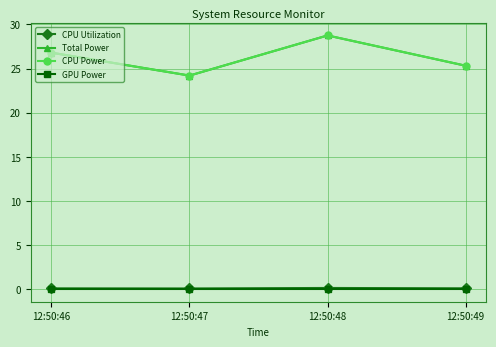

In CPU Power, how many points are higher than both neighbors (excluding endpoints)?

1